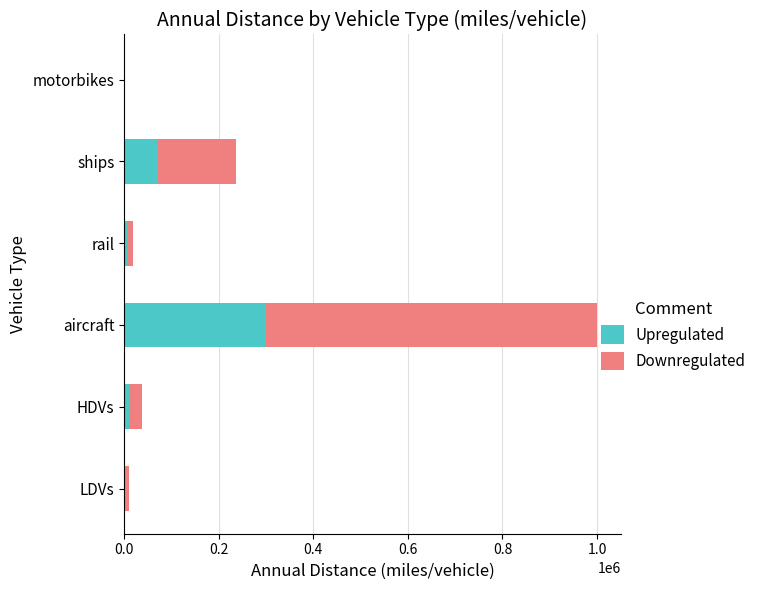

What is the sum of the Upregulated values at aircraft and ships?

371196.9